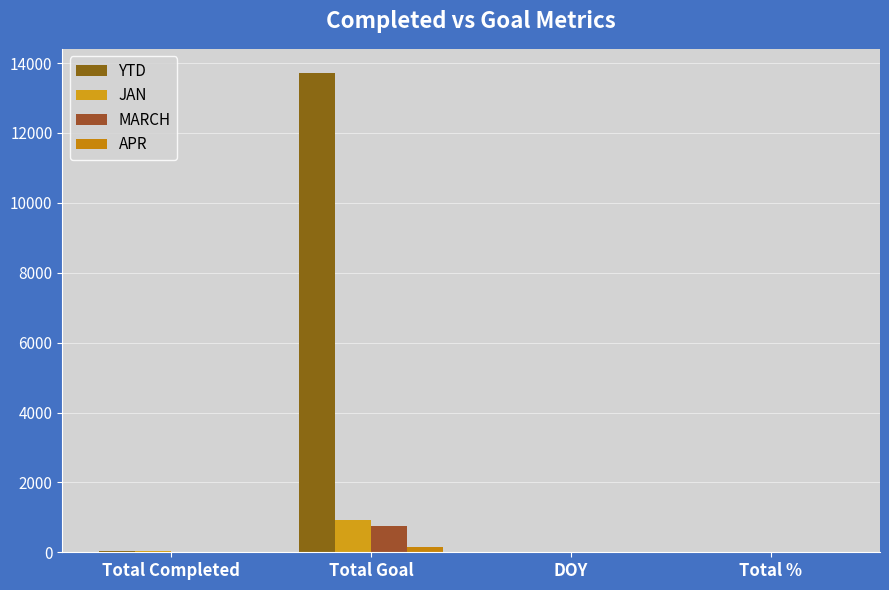

What is the approximate value of JAN at Total Goal?

921